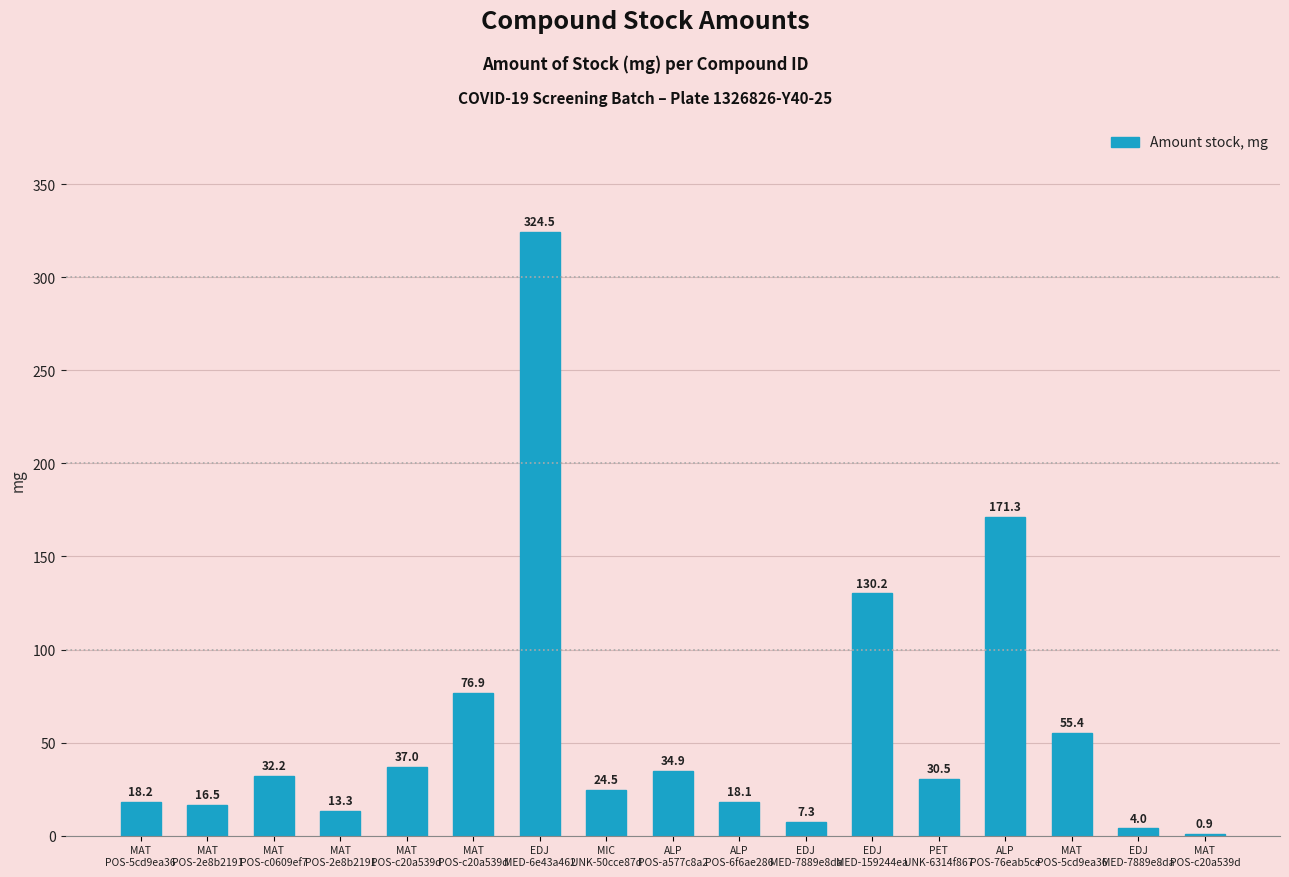

What is the change in value from MAT
POS-2e8b2191 to MIC
UNK-50cce87d?

+11.2